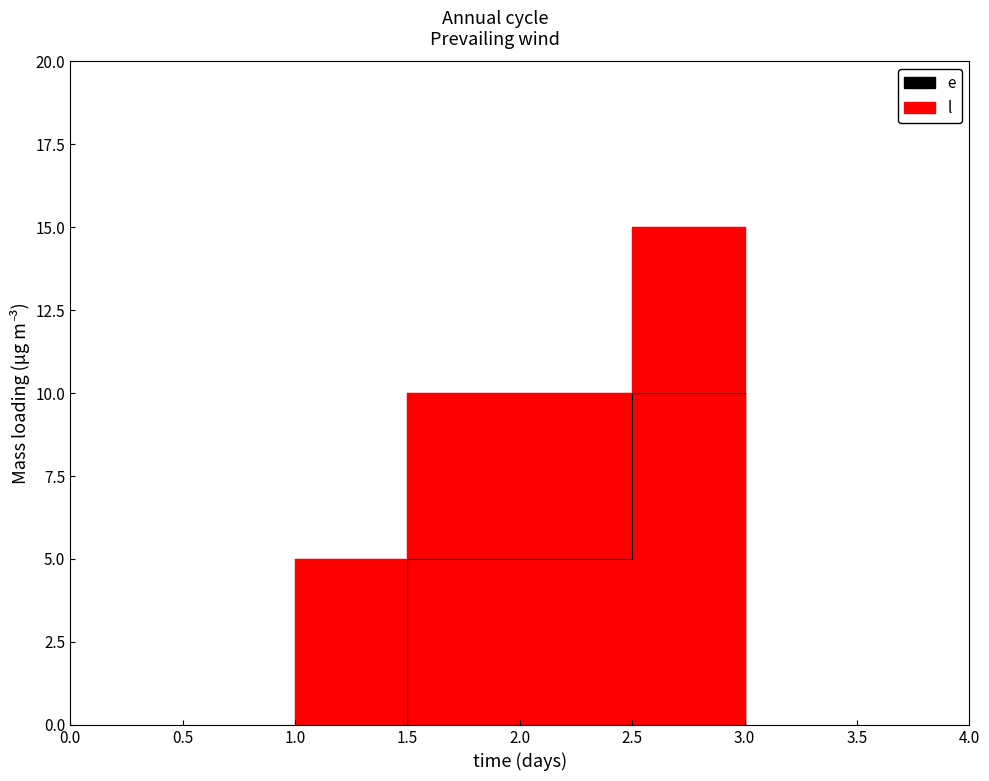

What is the maximum value shown in the chart?

15